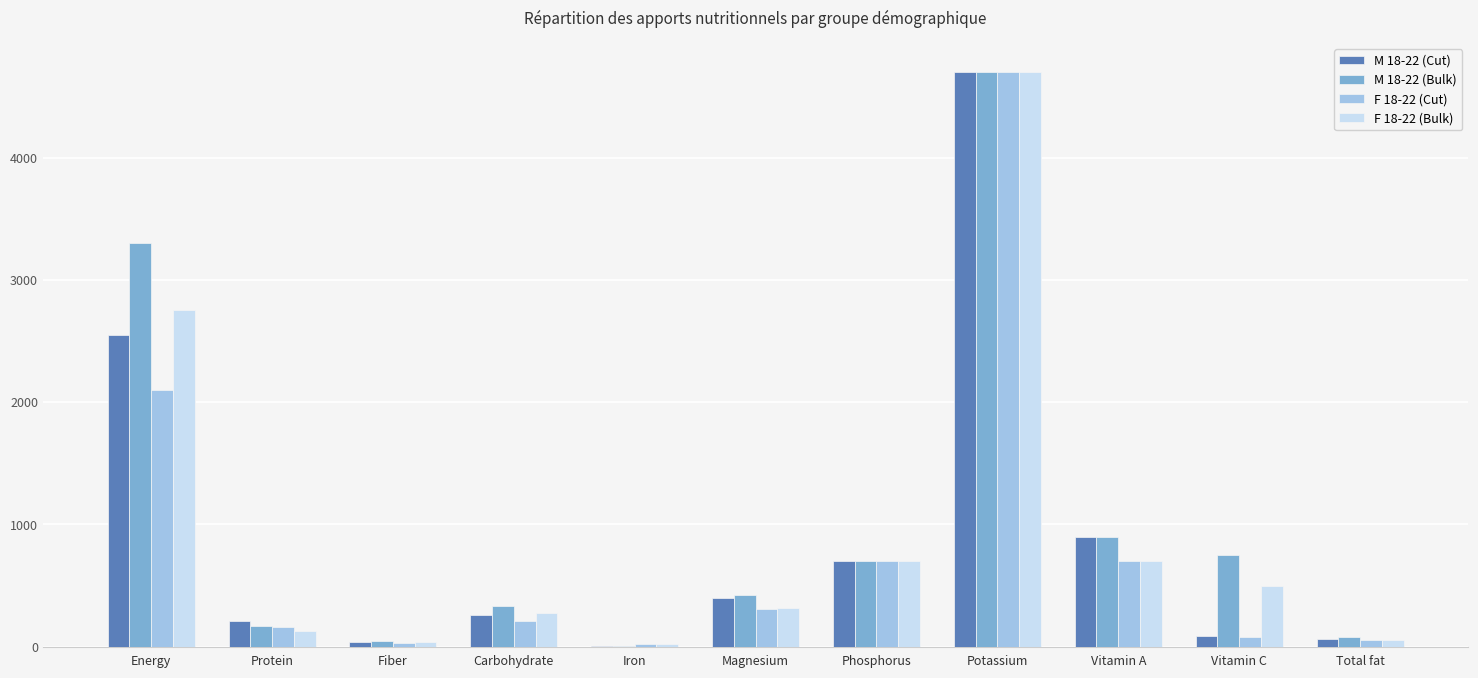

Is it true that F 18-22 (Bulk) equals 224.4 at Vitamin C?

False